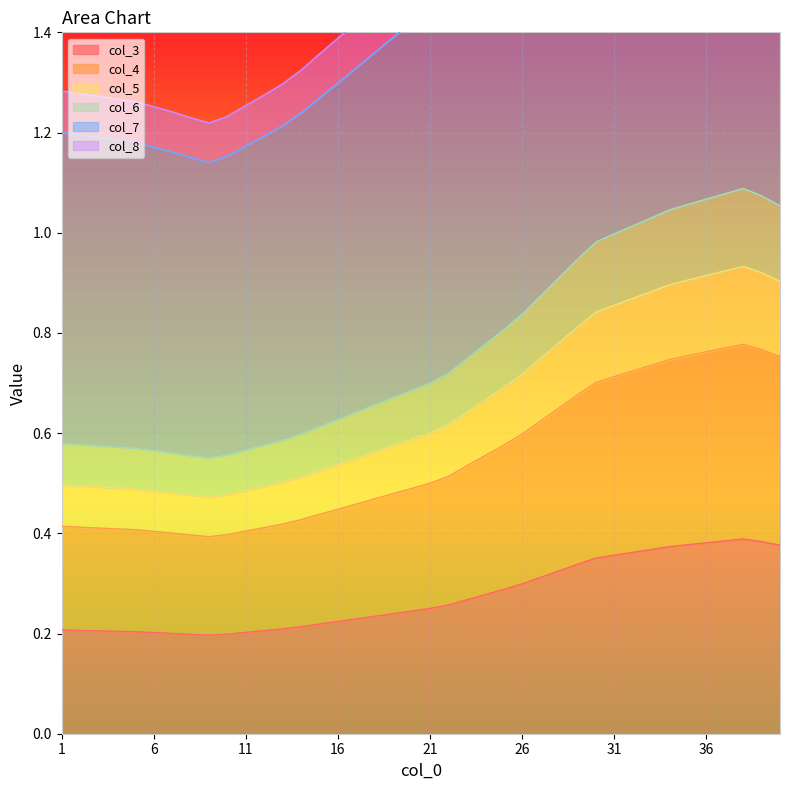

List the labels in order of col_7 value, smallest first.

9, 8, 10, 7, 6, 11, 5, 4, 3, 12, 2, 1, 13, 14, 15, 16, 17, 18, 19, 20, 21, 22, 23, 24, 25, 26, 27, 28, 29, 30, 31, 32, 33, 34, 40, 35, 36, 39, 37, 38